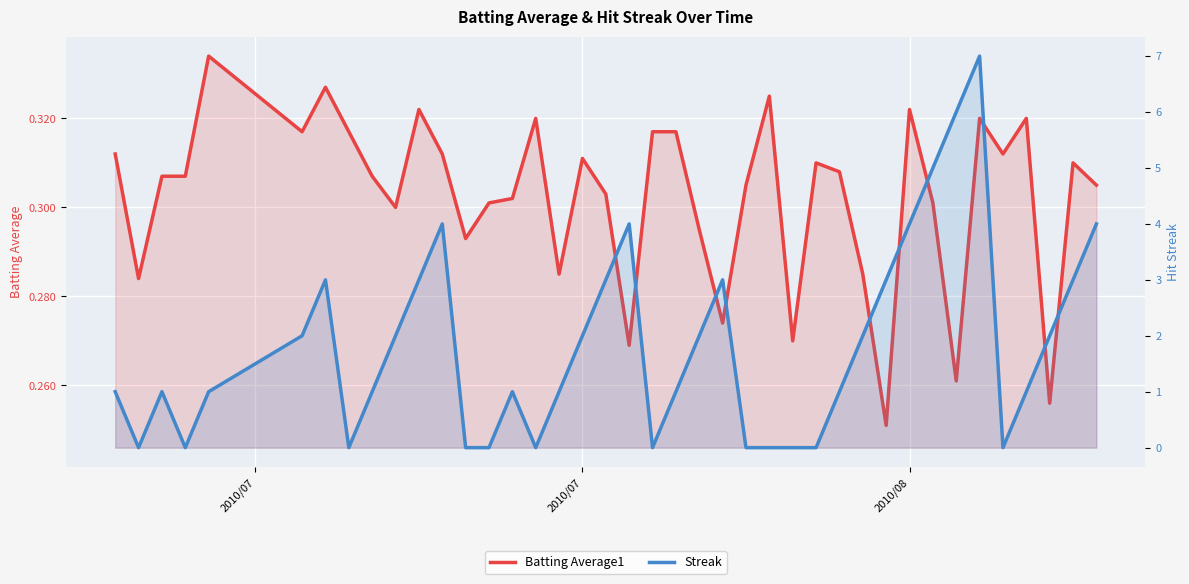

What is the sum of all Streak values?

73.0